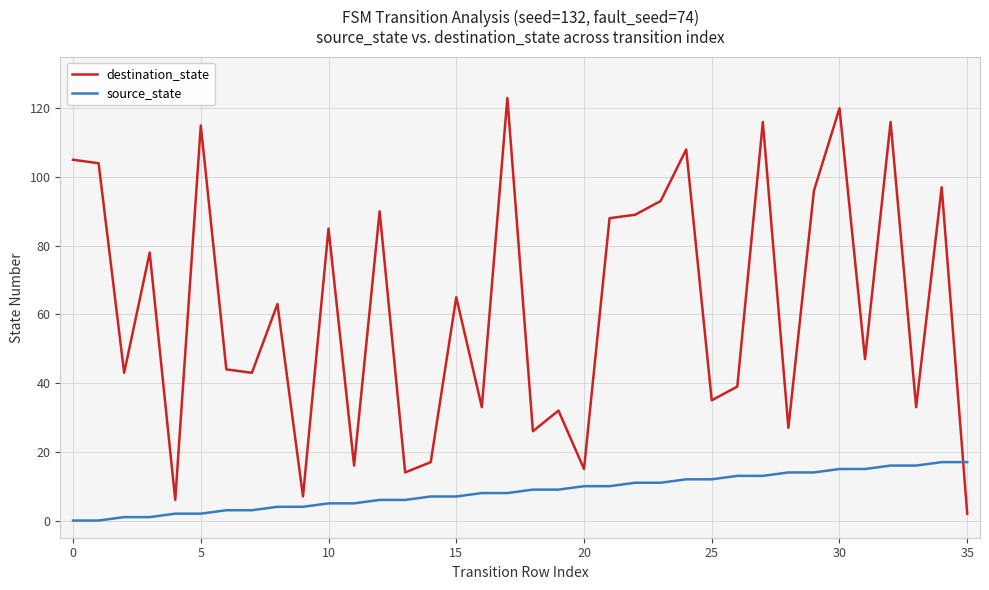

What are all the series names shown in the legend?

destination_state, source_state